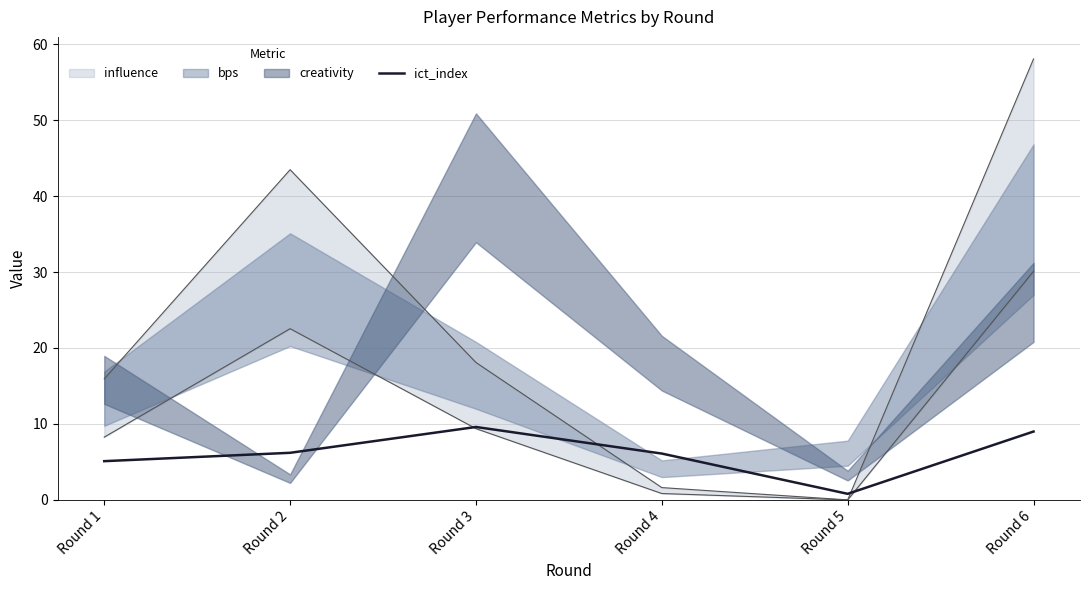

Where is the first local maximum?

Round 3